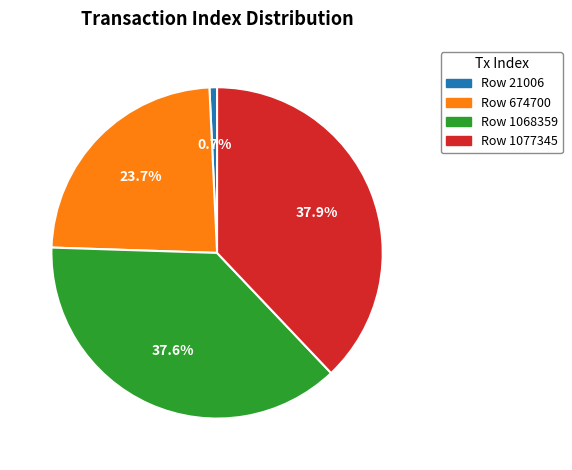

Is there any slice that represents more than half of the pie?

No